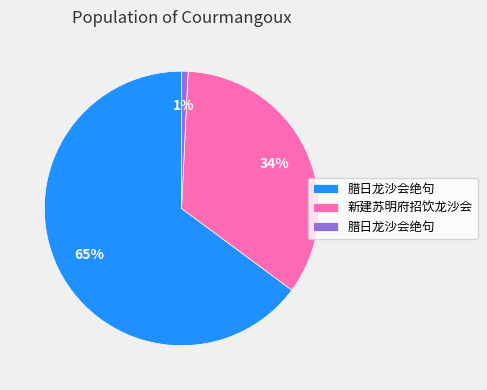

Is there a majority slice in this chart?

Yes